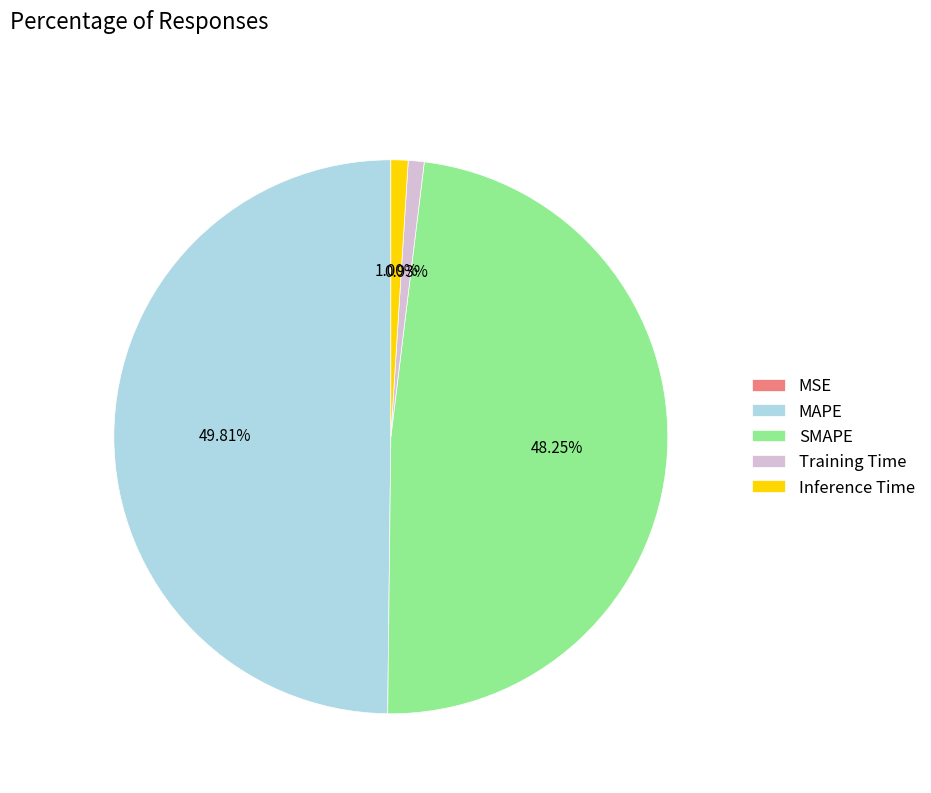

To the nearest percent, what percentage of the pie is SMAPE?

48%